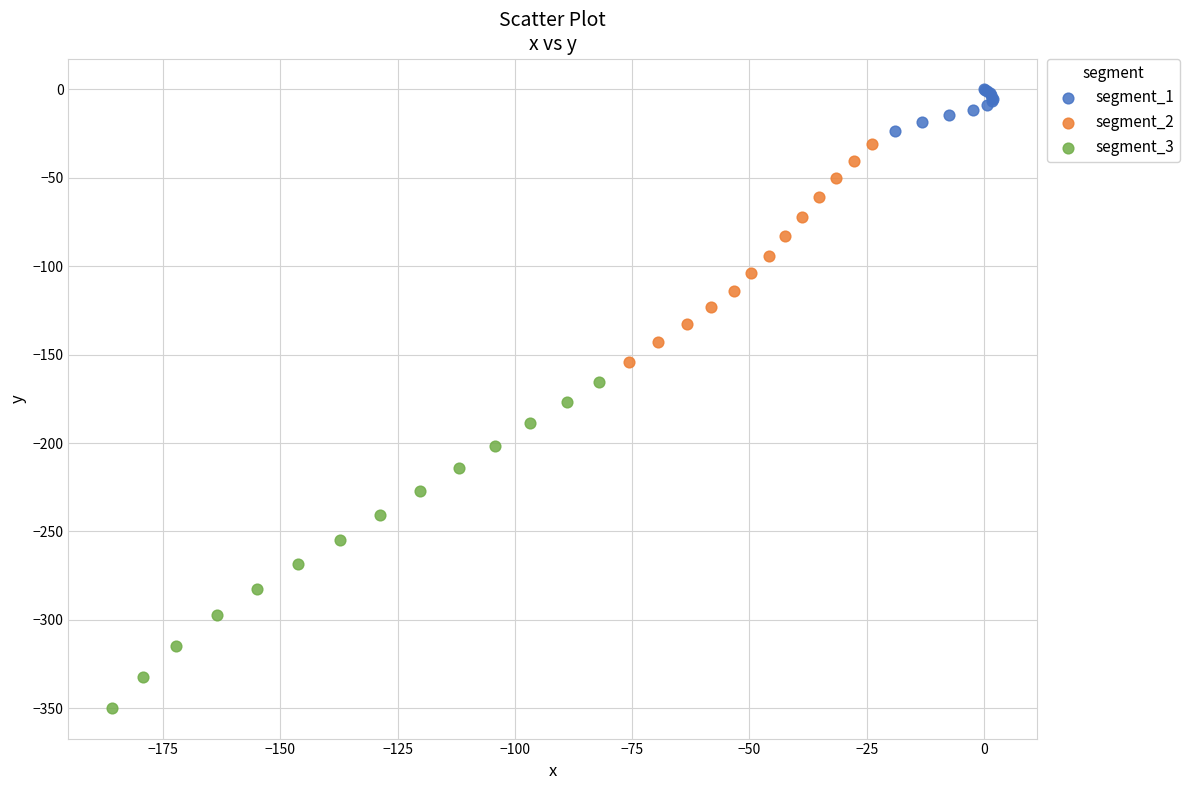

What are all the series names shown in the legend?

segment_1, segment_2, segment_3